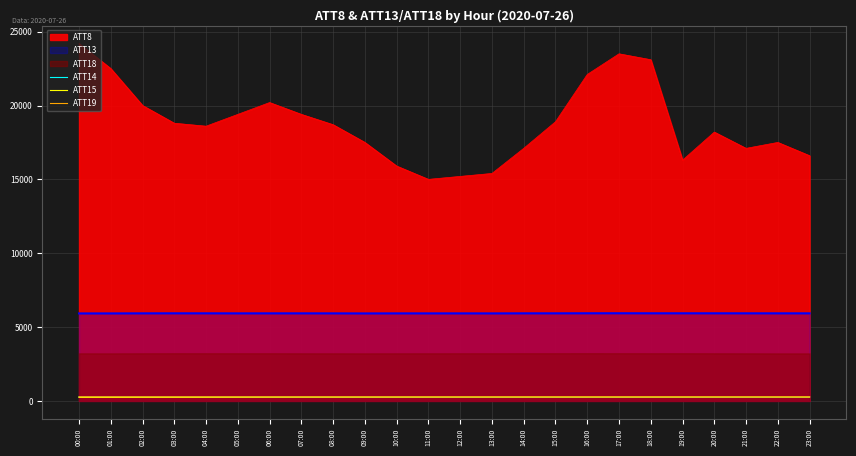

True or false: ATT19 has a value of 422.7 at 05:00.

False